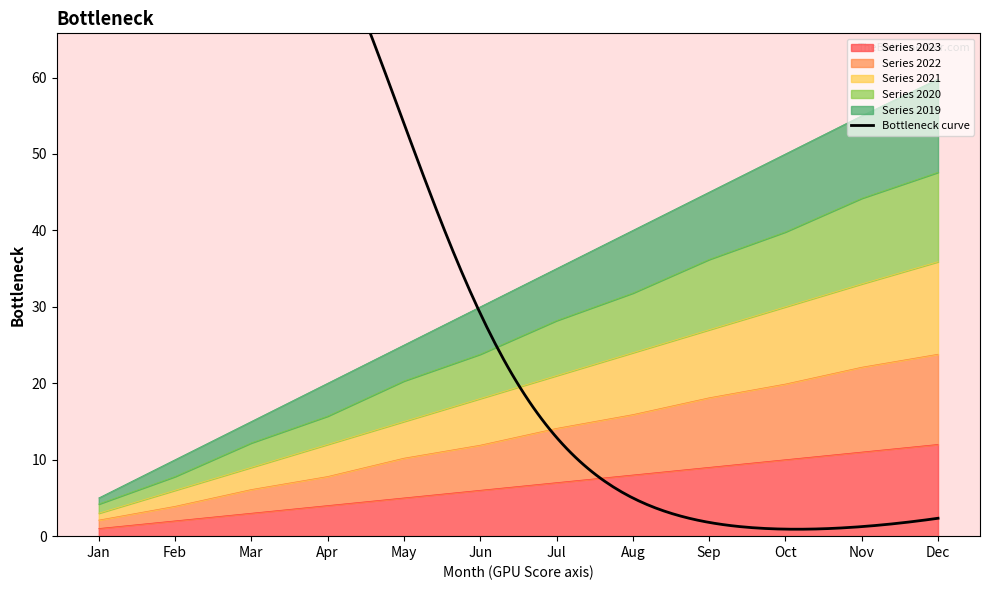

Is it true that Series 2023 equals 2 at Jul?

False